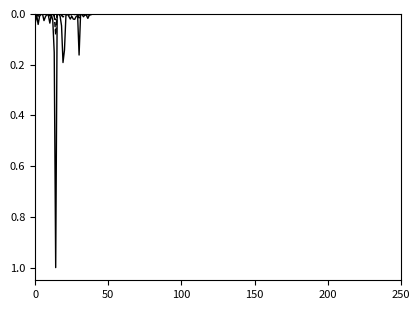

What is the maximum value shown in the chart?

1.0